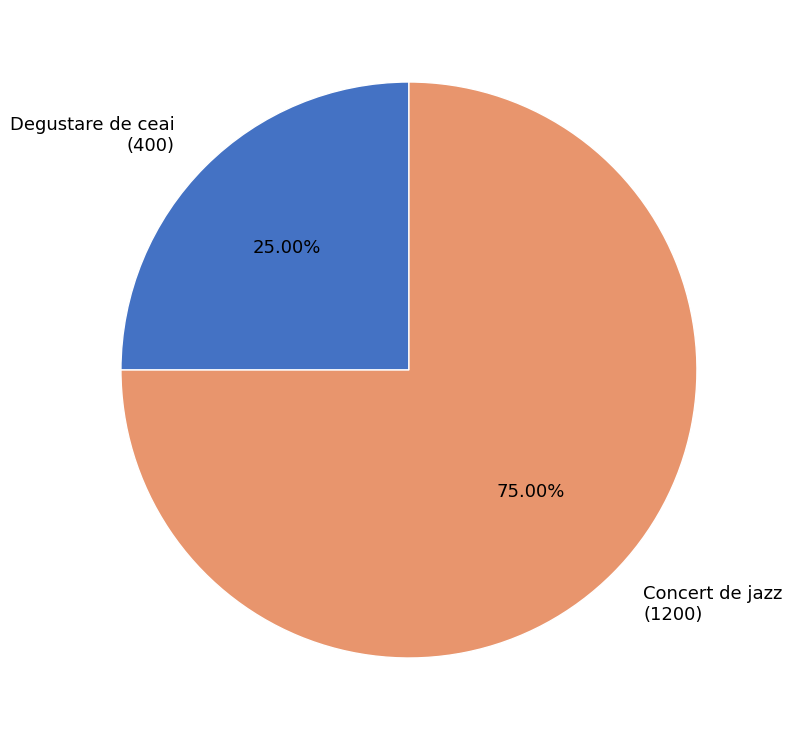

Which slice is the largest?

Concert de jazz